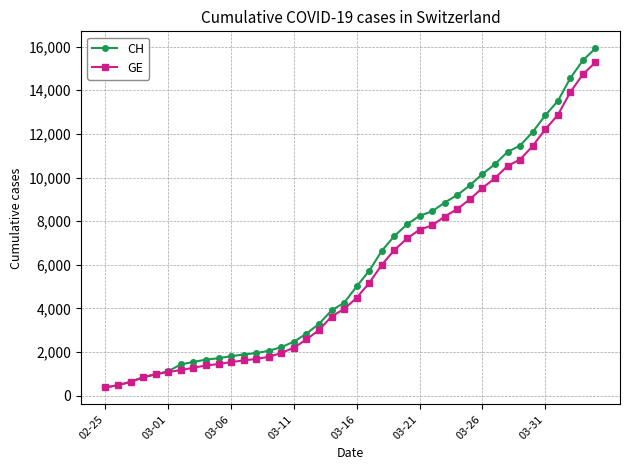

Which series has the widest spread of values?

CH